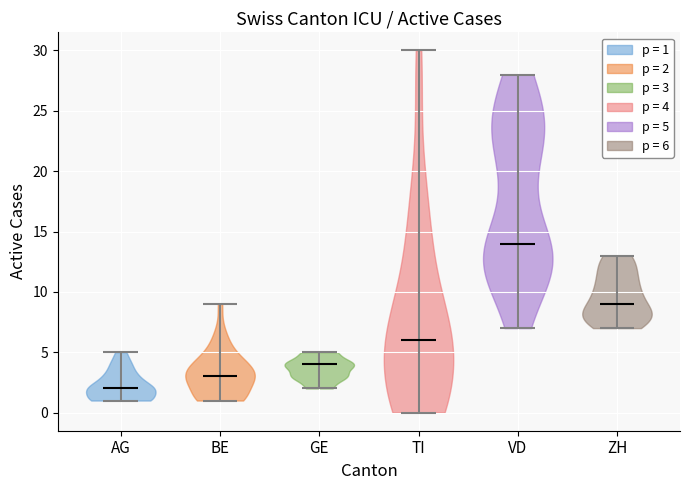

What is the highest point the violin for GE reaches on the y-axis? The values are not printed on the chart, so give them approximately, as read against the axis.

5